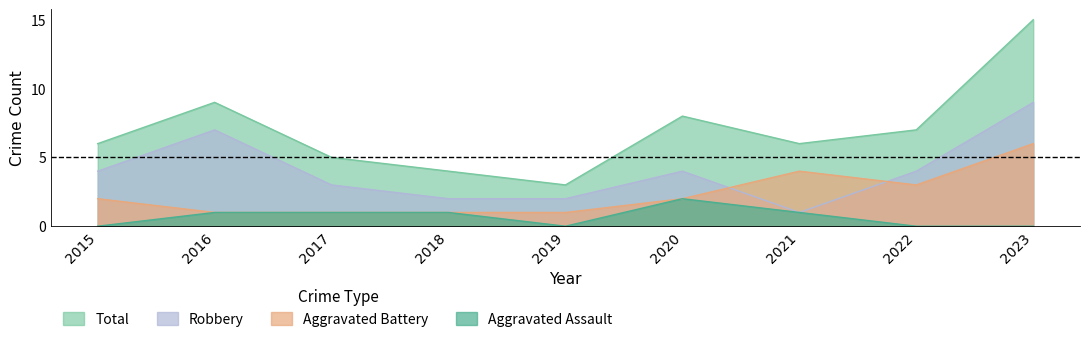

At which label is Aggravated Assault closest to 1?

2016